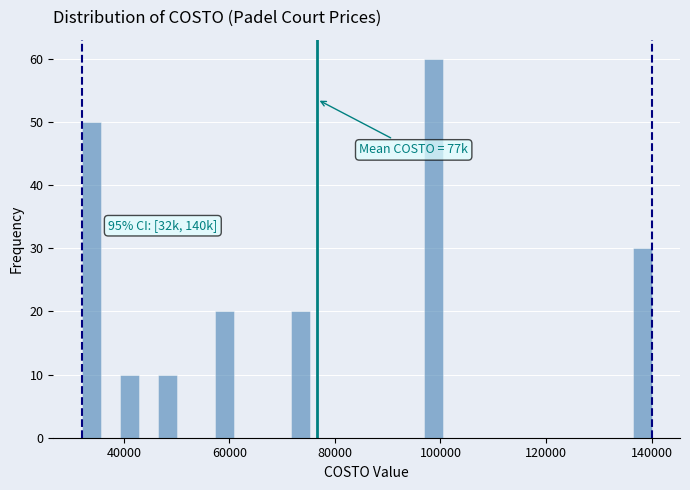

Around what value on the x-axis is the tallest bar? Give the approximate position of its centre, as read against the axis.

98000